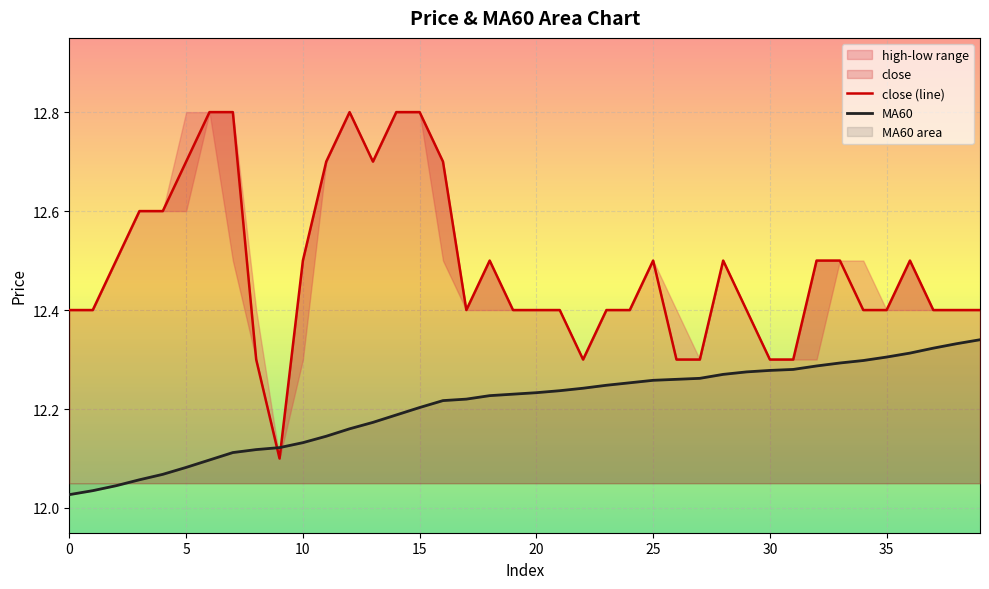

Reading right to left, what are all the values shown in this chart?

close (line): 12.4	12.4	12.4	12.5	12.4	12.4	12.5	12.5	12.3	12.3	12.4	12.5	12.3	12.3	12.5	12.4	12.4	12.3	12.4	12.4	12.4	12.5	12.4	12.7	12.8	12.8	12.7	12.8	12.7	12.5	12.1	12.3	12.8	12.8	12.7	12.6	12.6	12.5	12.4	12.4
MA60: 12.3	12.3	12.3	12.3	12.3	12.3	12.3	12.3	12.3	12.3	12.3	12.3	12.3	12.3	12.3	12.3	12.2	12.2	12.2	12.2	12.2	12.2	12.2	12.2	12.2	12.2	12.2	12.2	12.1	12.1	12.1	12.1	12.1	12.1	12.1	12.1	12.1	12.0	12.0	12.0